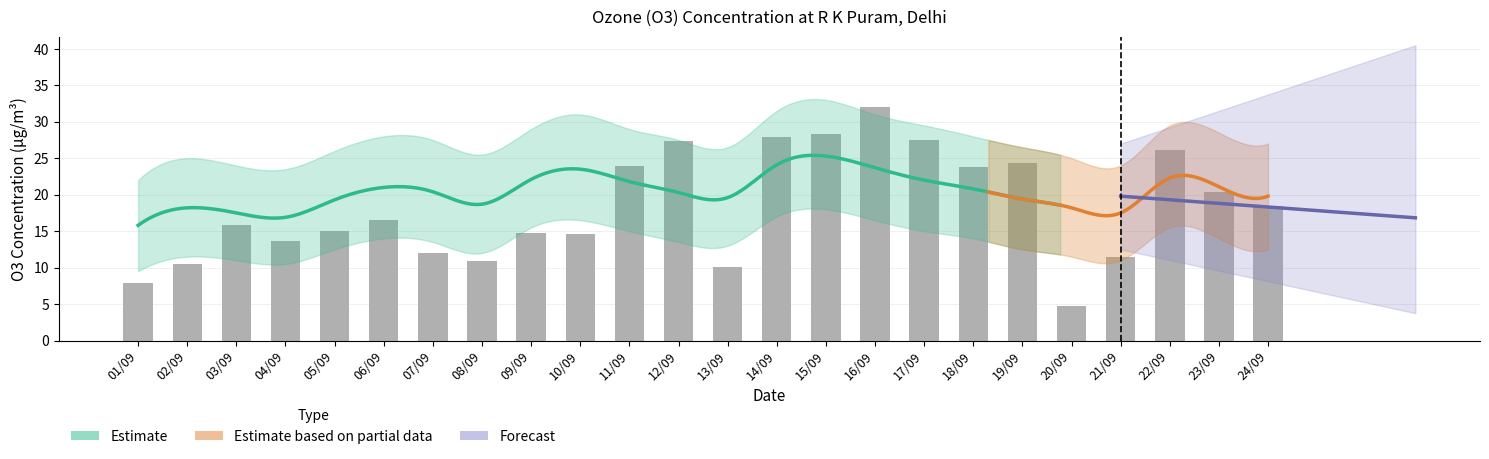

The value at 09/09 is 24.8. True or false?

False